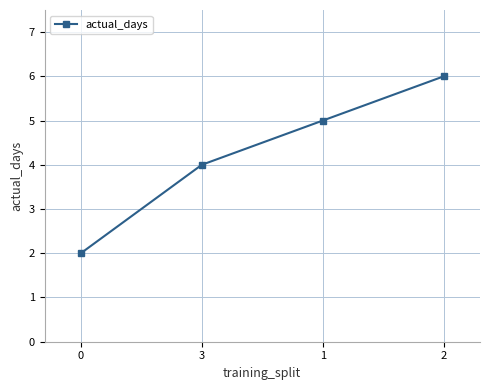

List the labels in order of value, largest first.

2, 1, 3, 0